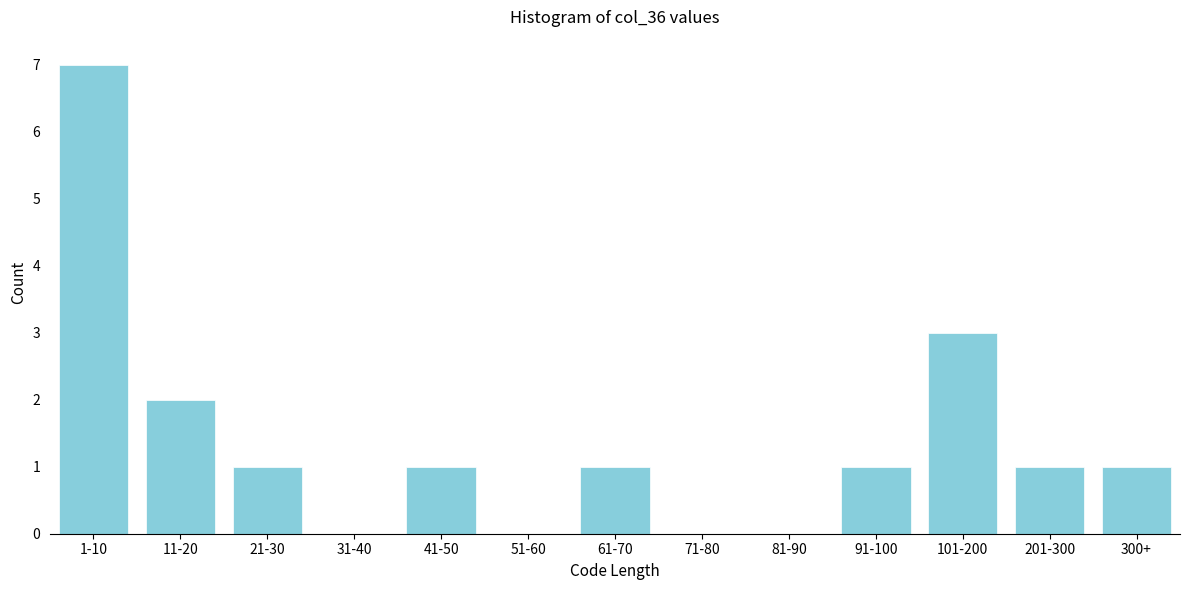

Reading right to left, what are all the values shown in this chart?

300+=1	201-300=1	101-200=3	91-100=1	81-90=0	71-80=0	61-70=1	51-60=0	41-50=1	31-40=0	21-30=1	11-20=2	1-10=7